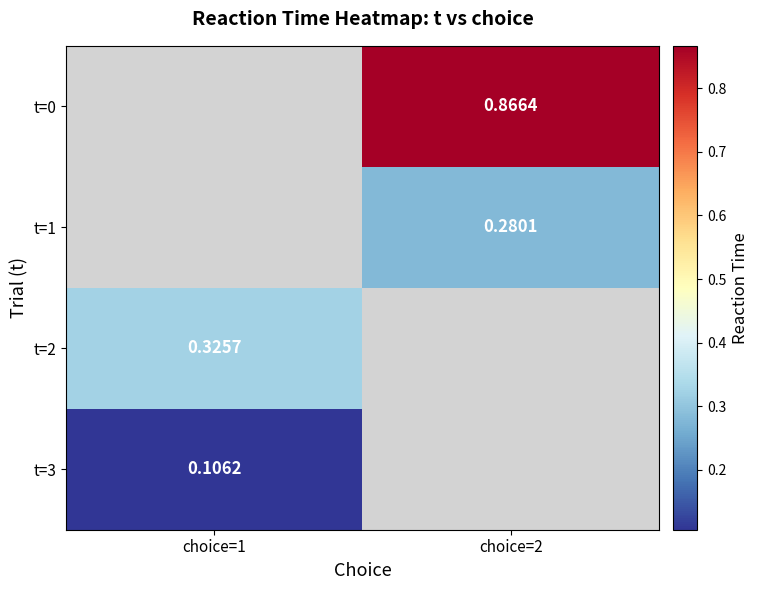

The t=1 series shows 0.3 at choice=2. True or false?

True